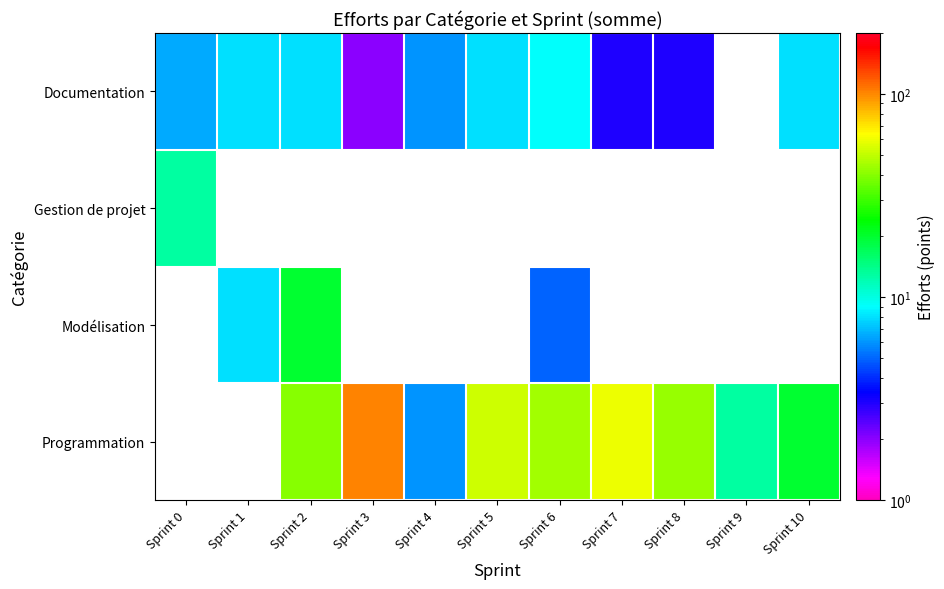

True or false: Documentation has a value of 1.3 at Sprint 0.

False